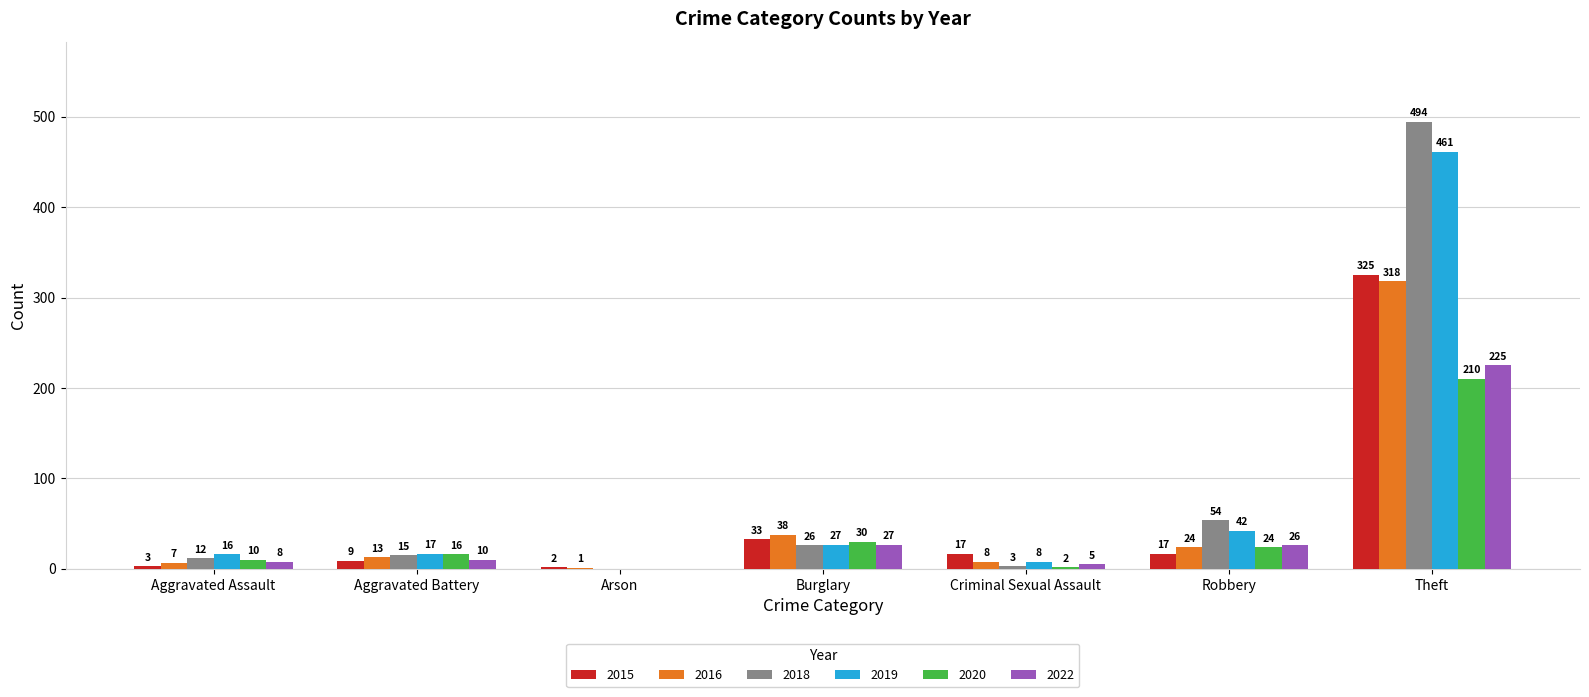

Between Arson and Criminal Sexual Assault, which series saw the biggest shift?

2015